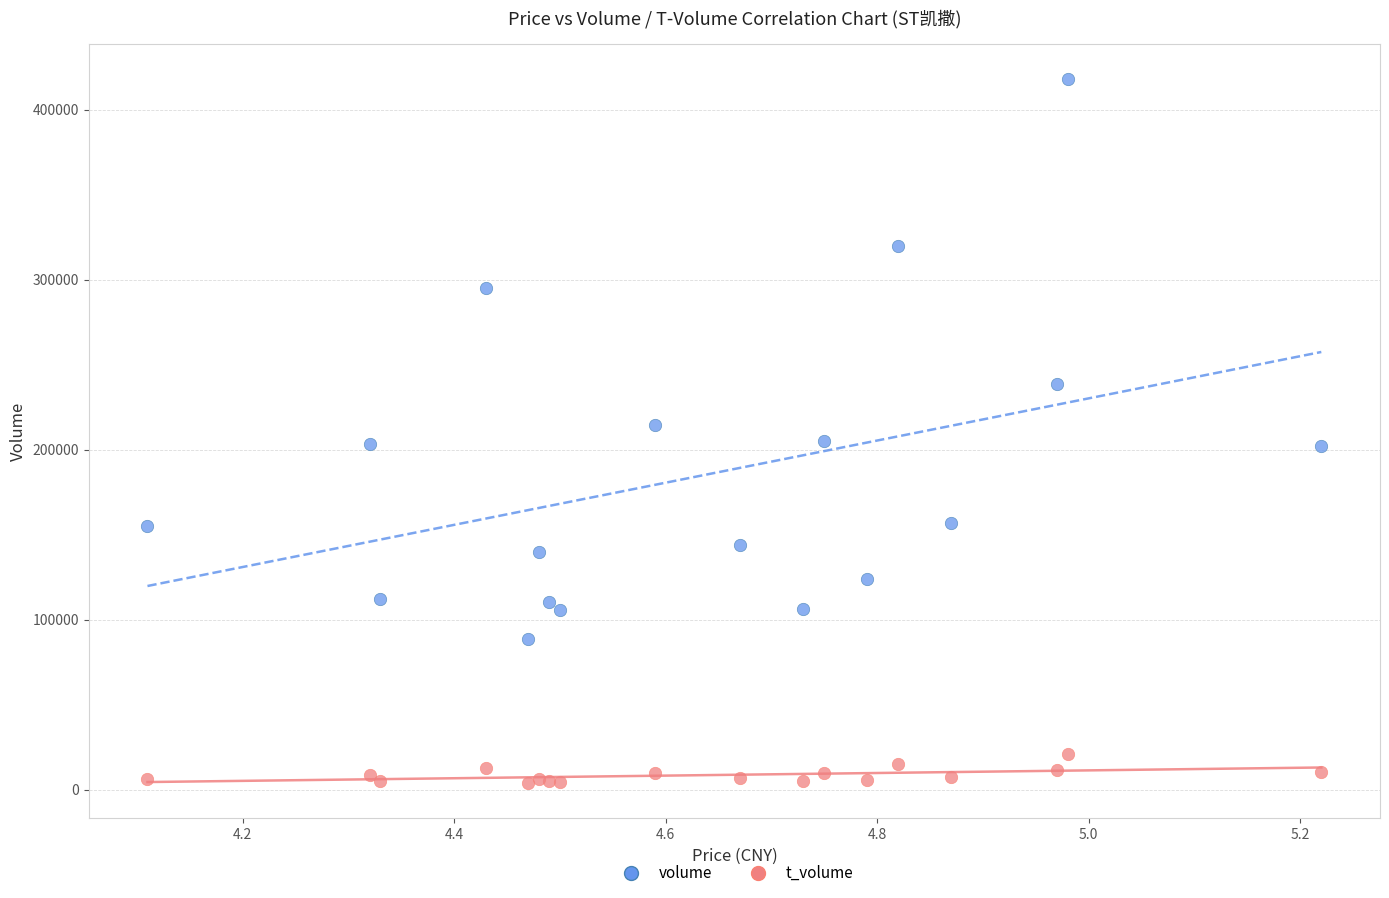

What are all the series names shown in the legend?

volume, t_volume